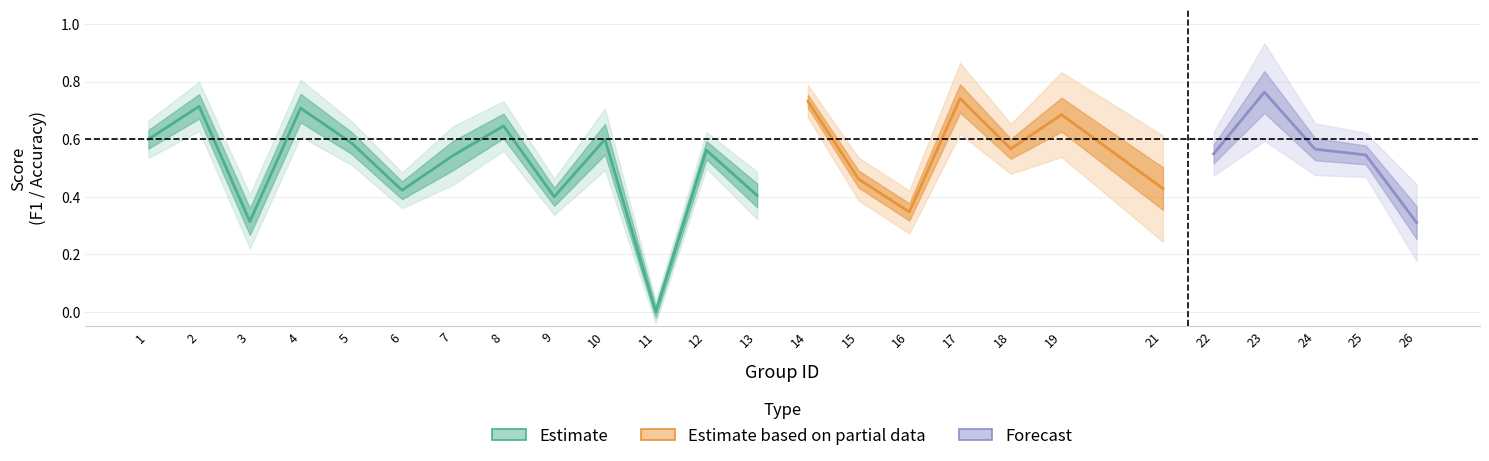

True or false: accuracy and kappa intersect in this chart.

False